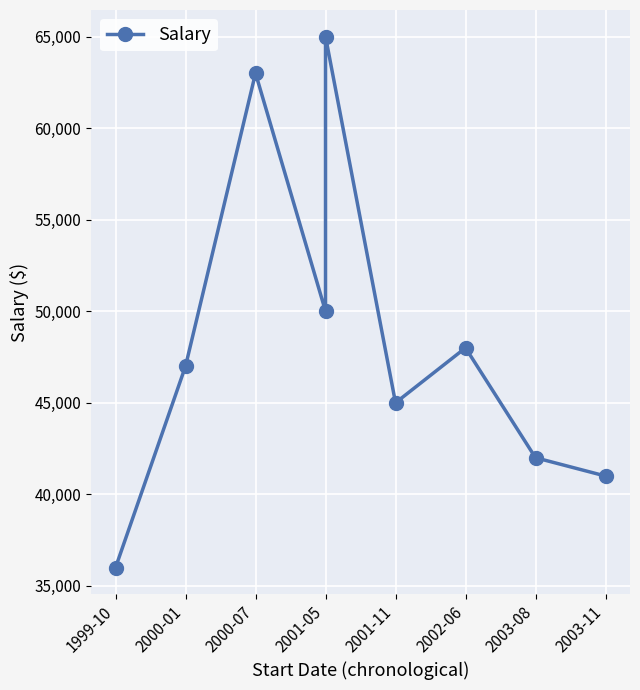

How many data points are above 47000?

4